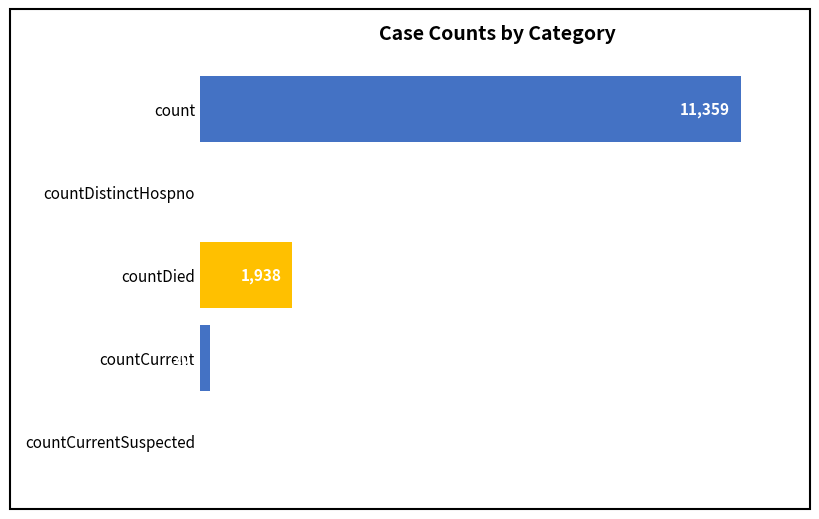

Which category has the highest value across all series?

count